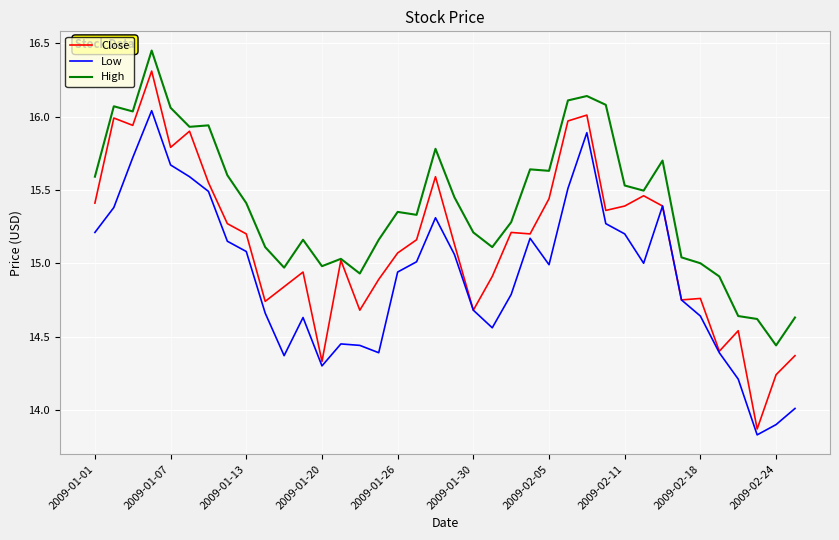

List the series in order of their peak value, highest first.

High, Close, Low